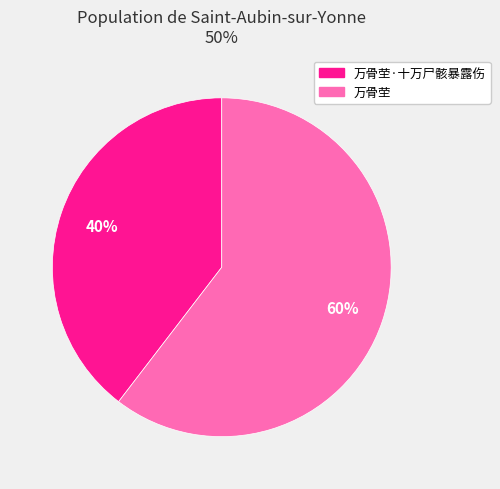

Which category has the biggest portion of the pie?

万骨茔